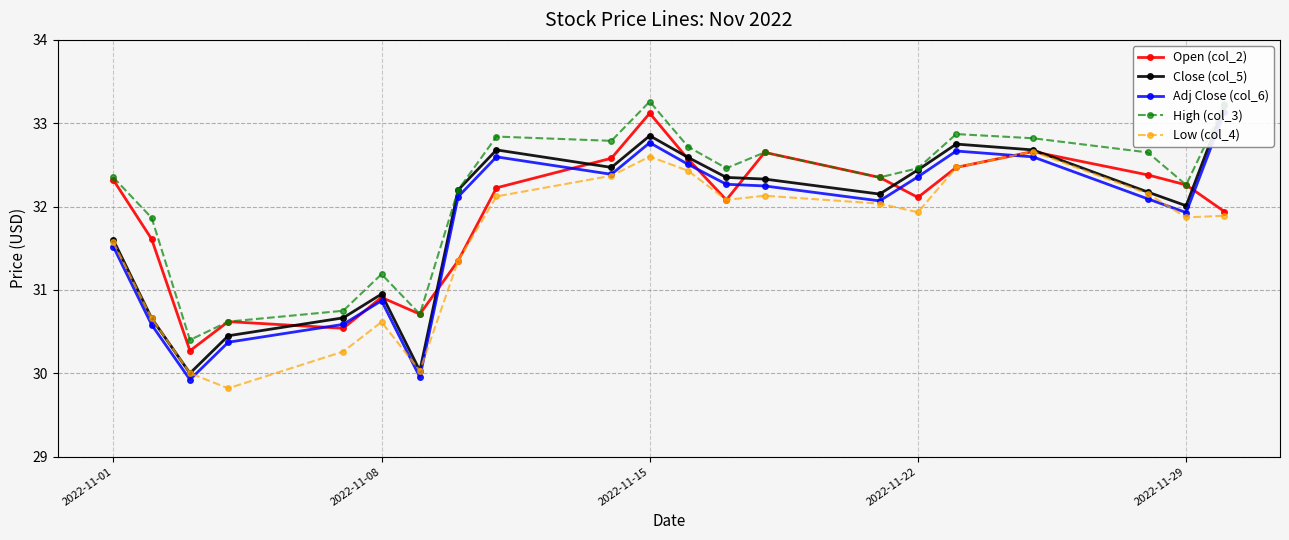

True or false: Close (col_5) and Low (col_4) cross at least once.

False